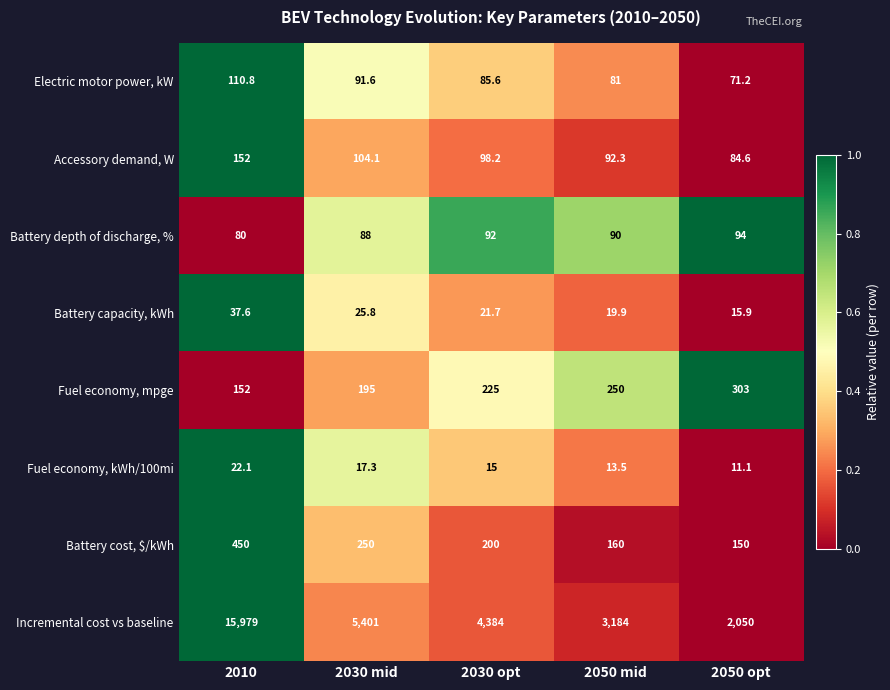

What is the minimum value for Battery capacity, kWh?

15.9